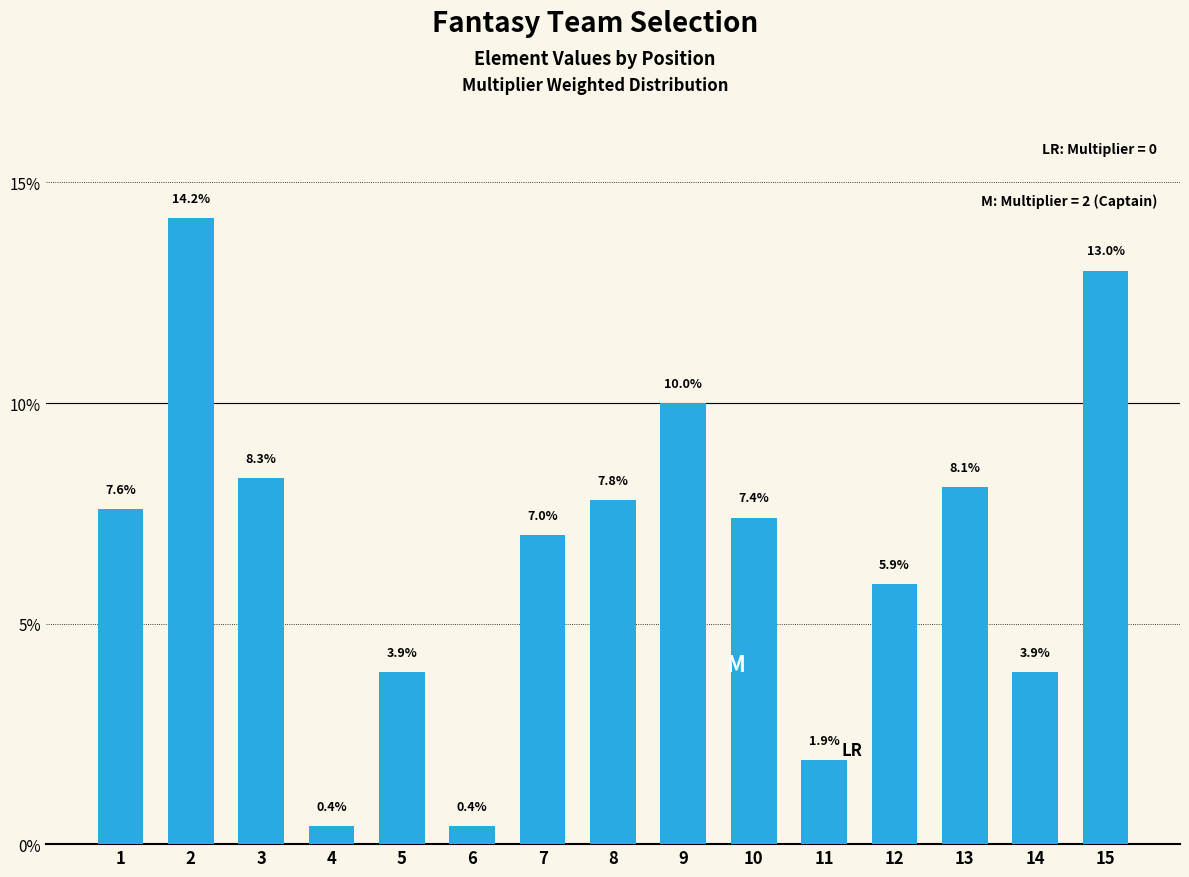

What is the smallest value displayed?

0.4